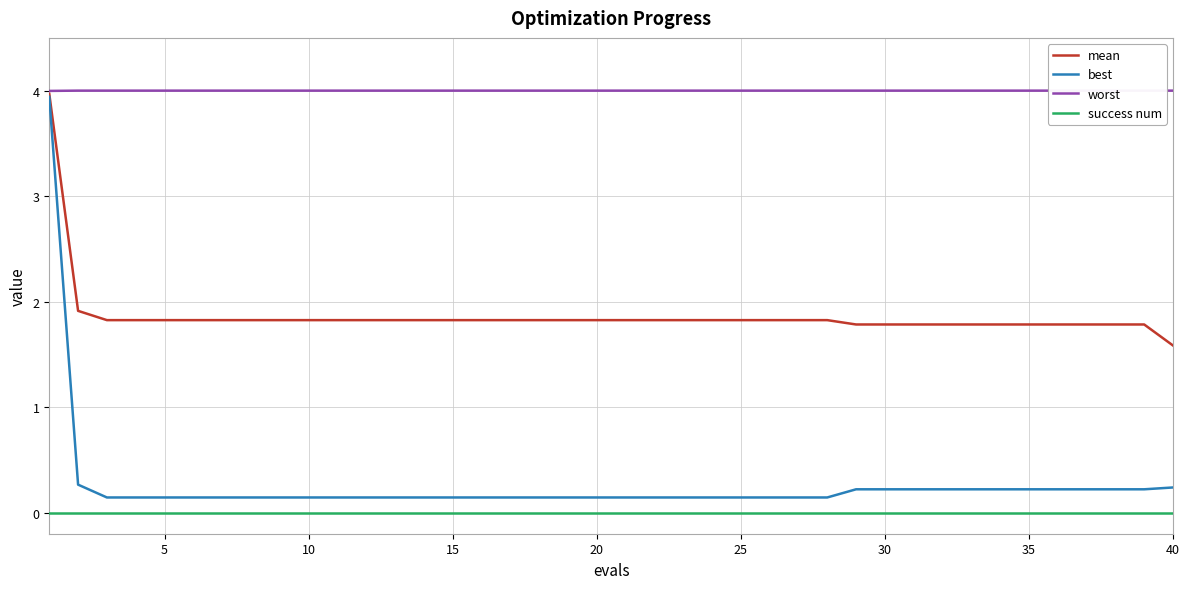

What is the highest value of the best series?

3.9